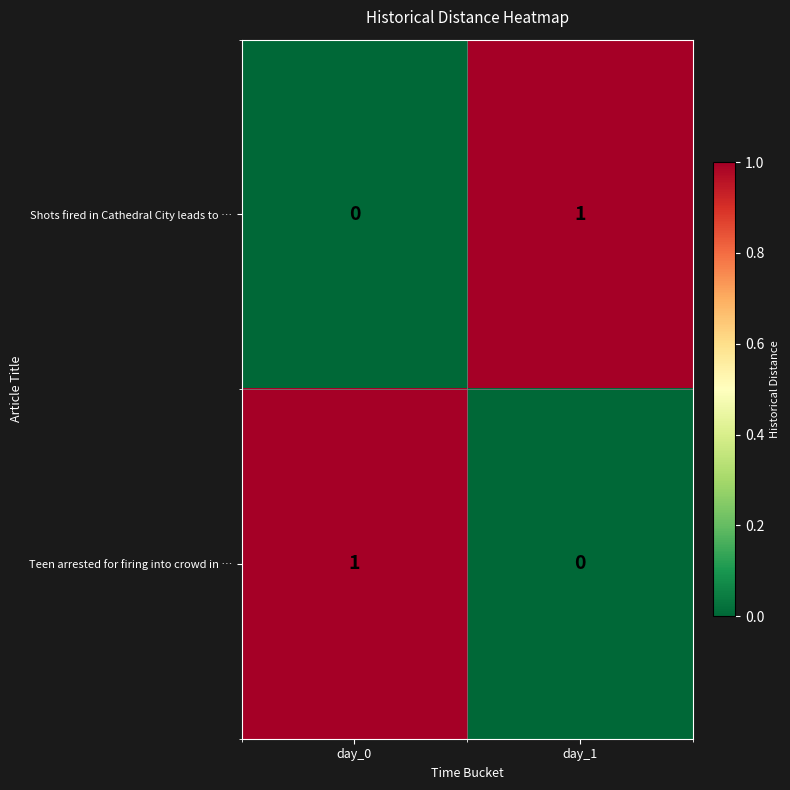

At which label is Teen arrested for firing into crowd in … closest to 0?

day_1